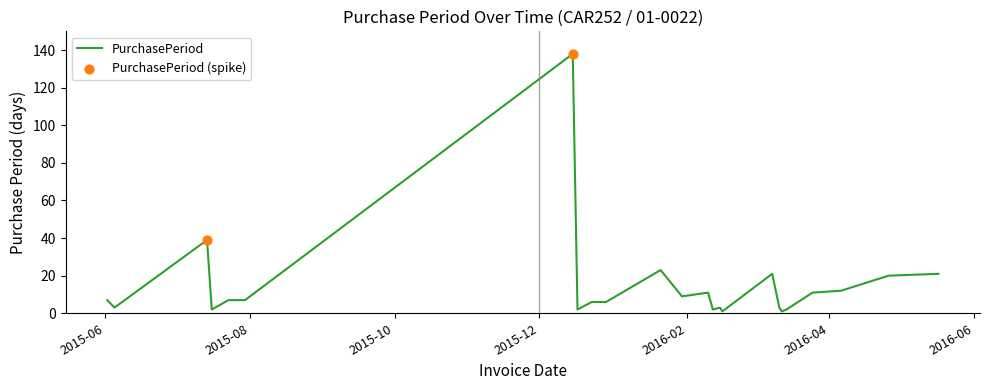

What is the difference between the maximum and minimum values?

137